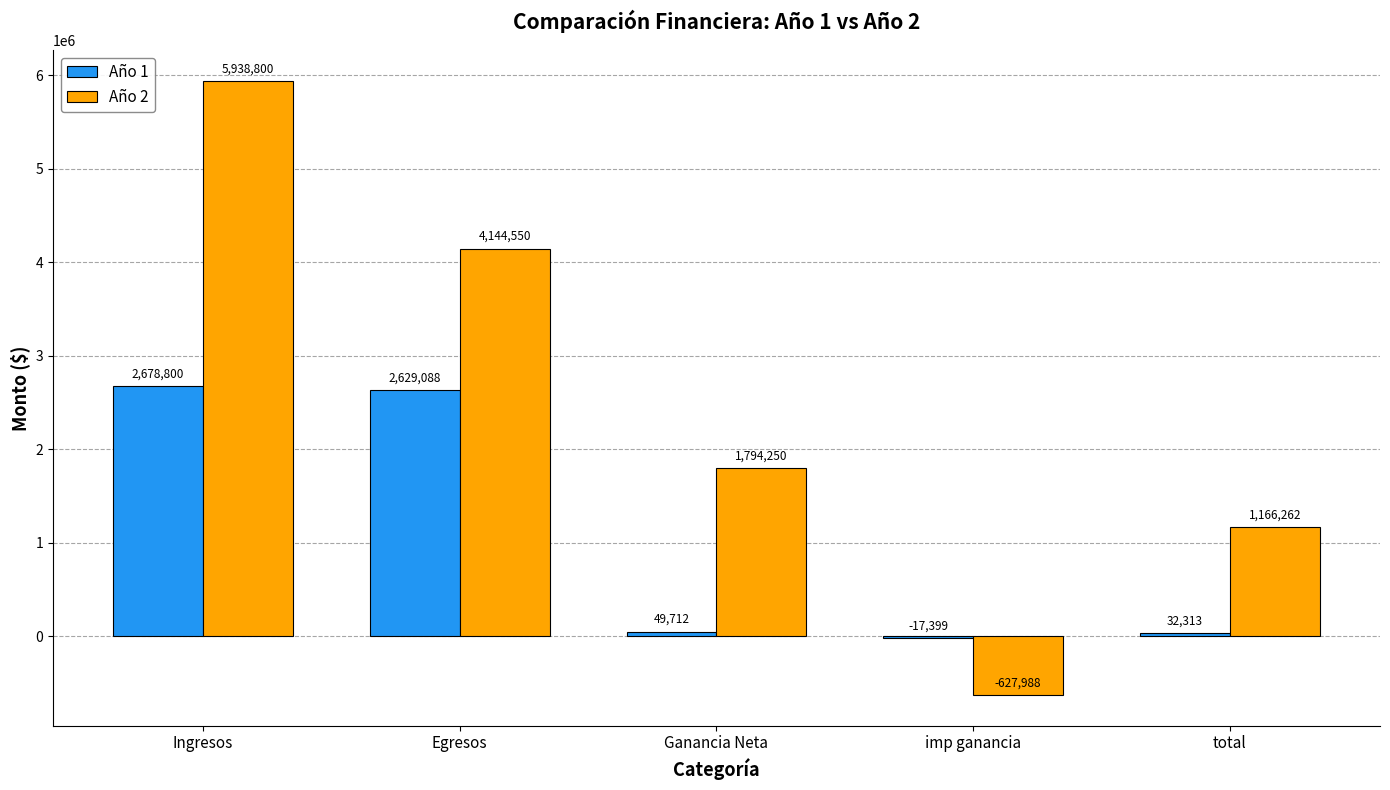

Which series has the largest total across all categories?

Año 2